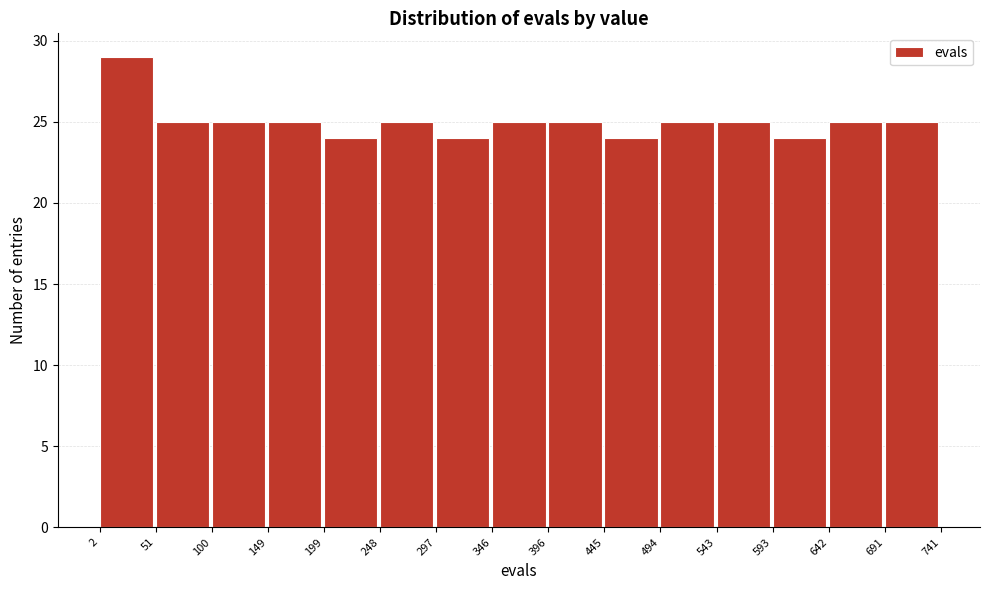

Reading left to right, list every bar in this chart as the range it spans on the x-axis followed by its height. The values are not printed on the chart, so give them approximately, as read against the axis.

2 to 51: 29
51 to 100: 25
100 to 149: 25
149 to 199: 25
199 to 248: 24
248 to 297: 25
297 to 346: 24
346 to 396: 25
396 to 445: 25
445 to 494: 24
494 to 543: 25
543 to 593: 25
593 to 642: 24
642 to 691: 25
691 to 741: 25